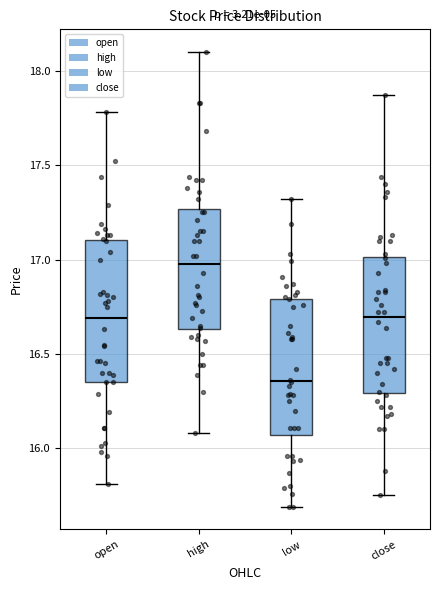

Which box has the highest median line?

high